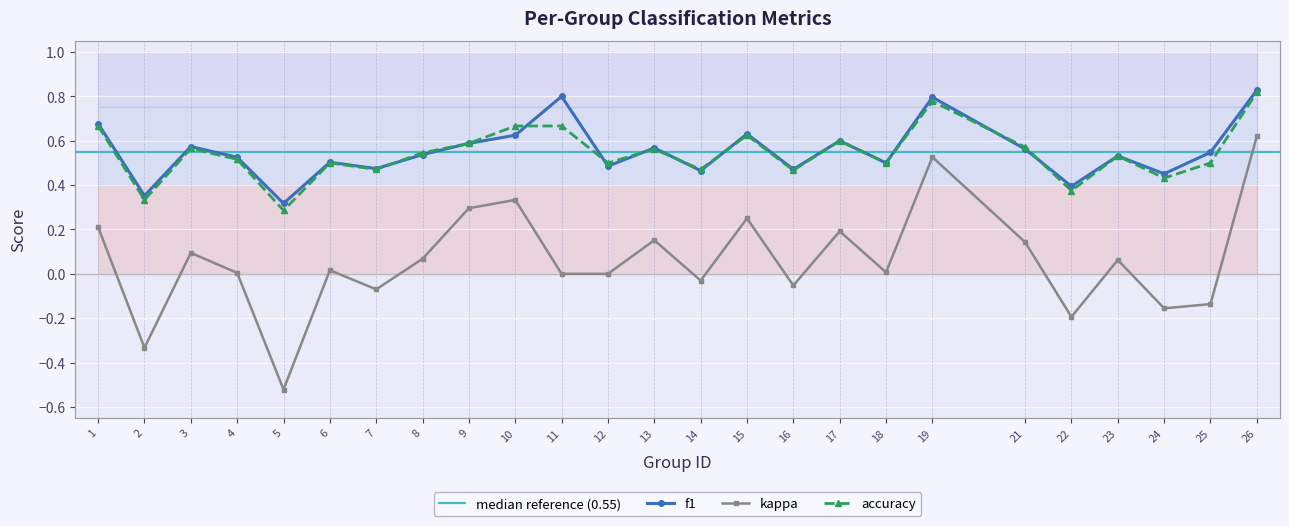

What is the maximum value for f1?

0.8